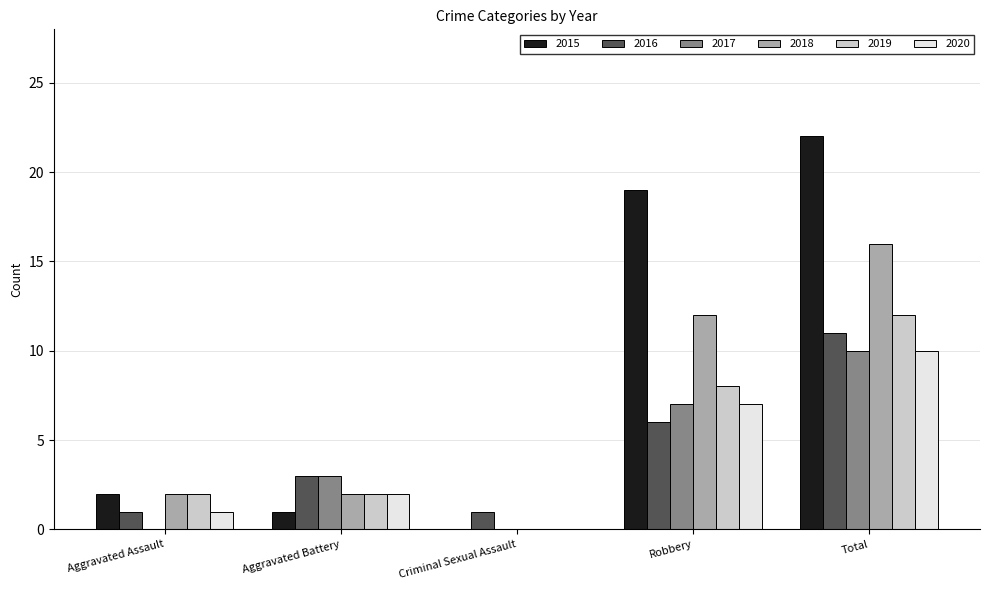

Between Robbery and Total, which series saw the biggest shift?

2016